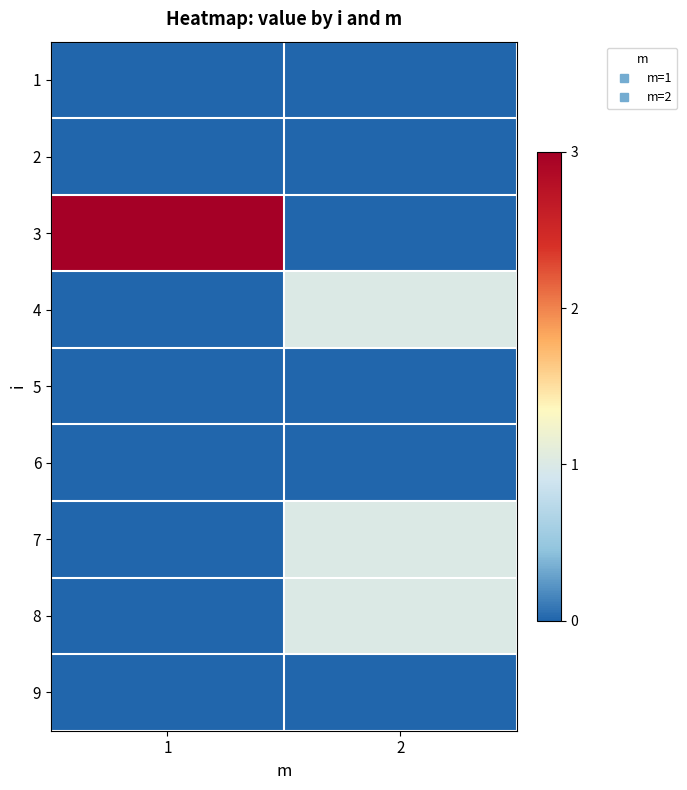

List the series in order of their peak value, lowest first.

1, 2, 5, 6, 9, 4, 7, 8, 3